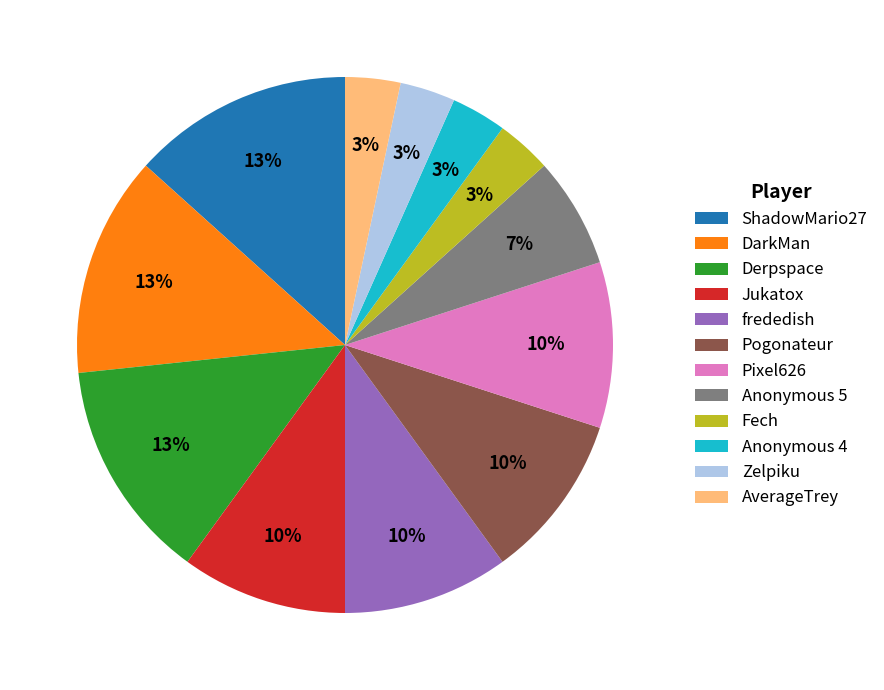

Approximately how many times larger is the value at Anonymous 4 compared to Fech?

1.0